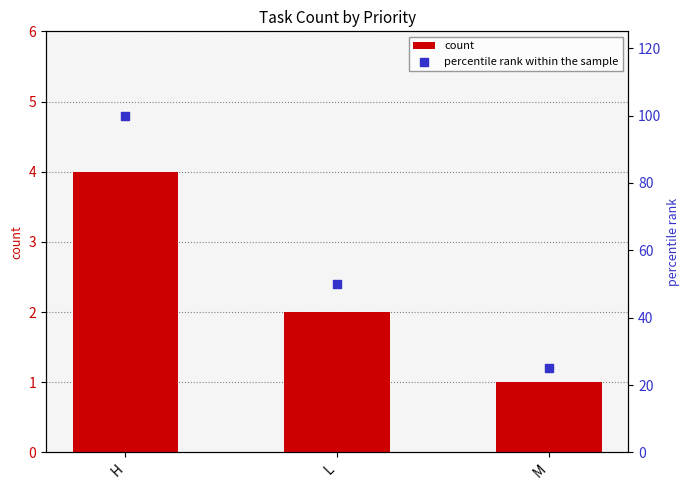

Which series contains the highest Y value?

percentile rank within the sample